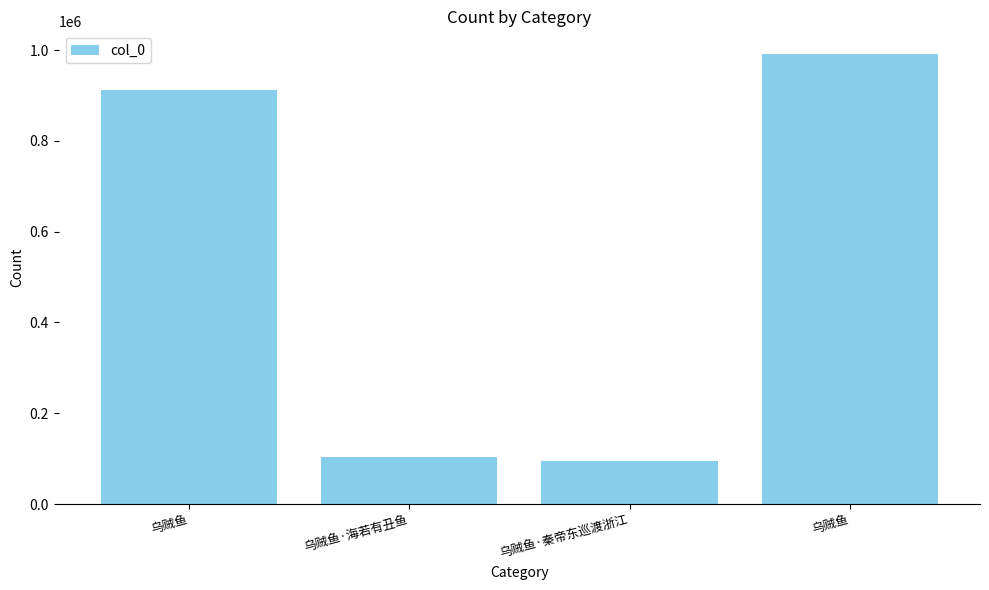

What is the difference between the maximum and second lowest values?

888661